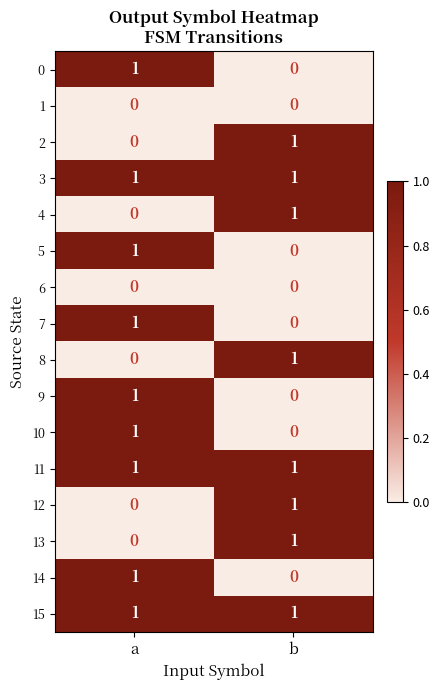

What is the greatest value displayed?

1